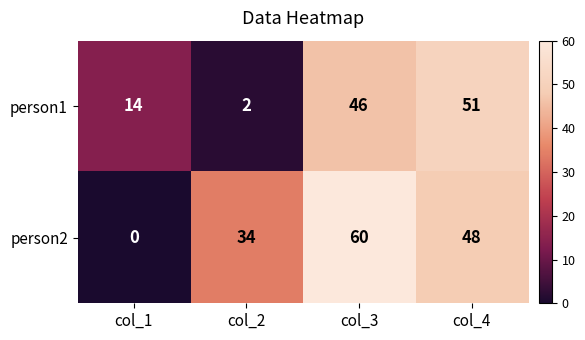

At which category is the sum across all series the highest?

col_3